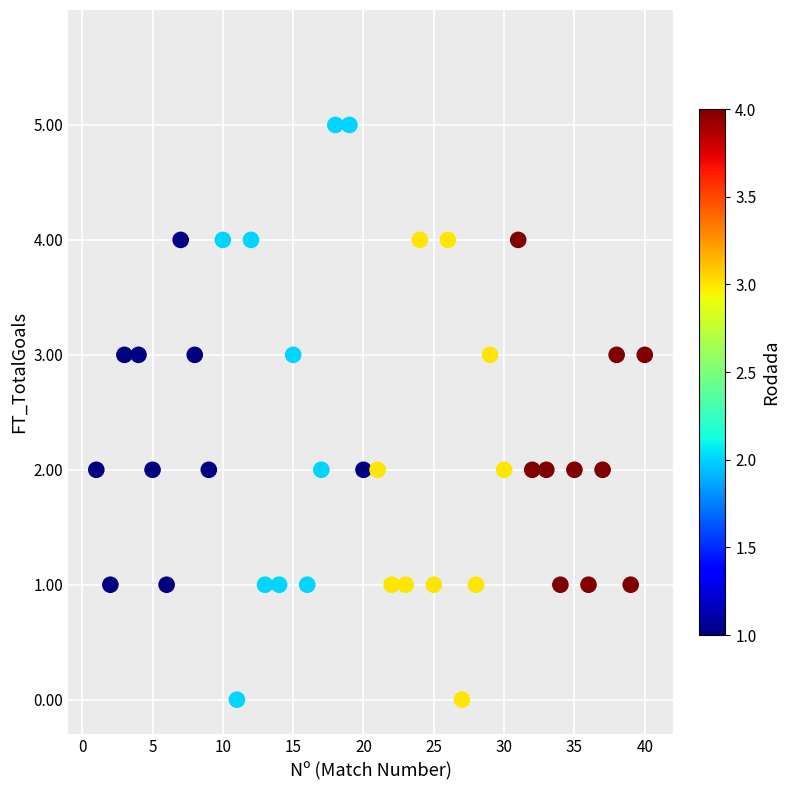

What is the range of Y values (max minus min)?

5